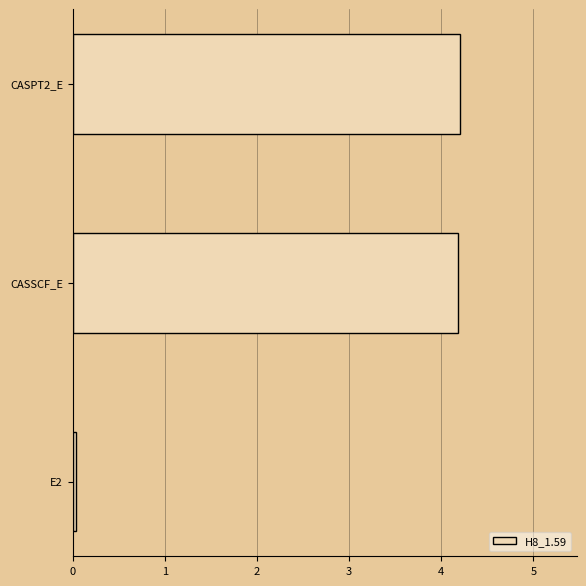

What is the average value?

2.8